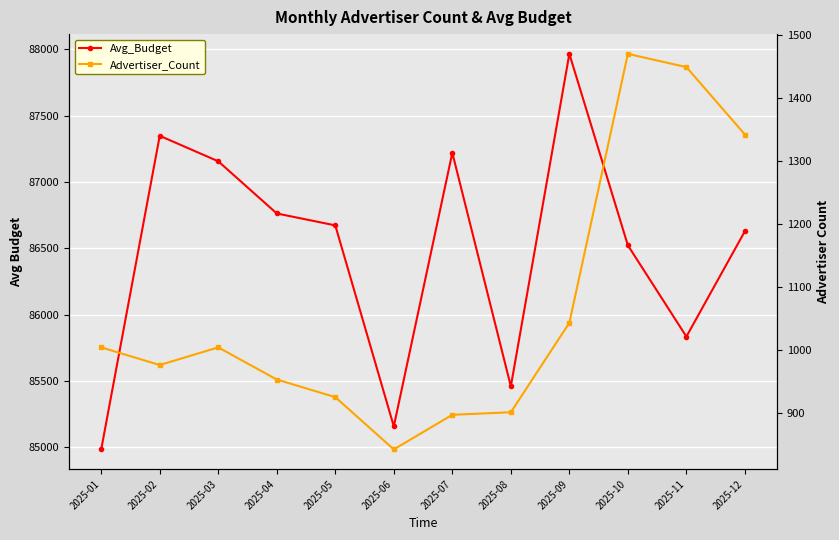

What are all the series names shown in the legend?

Avg_Budget, Advertiser_Count